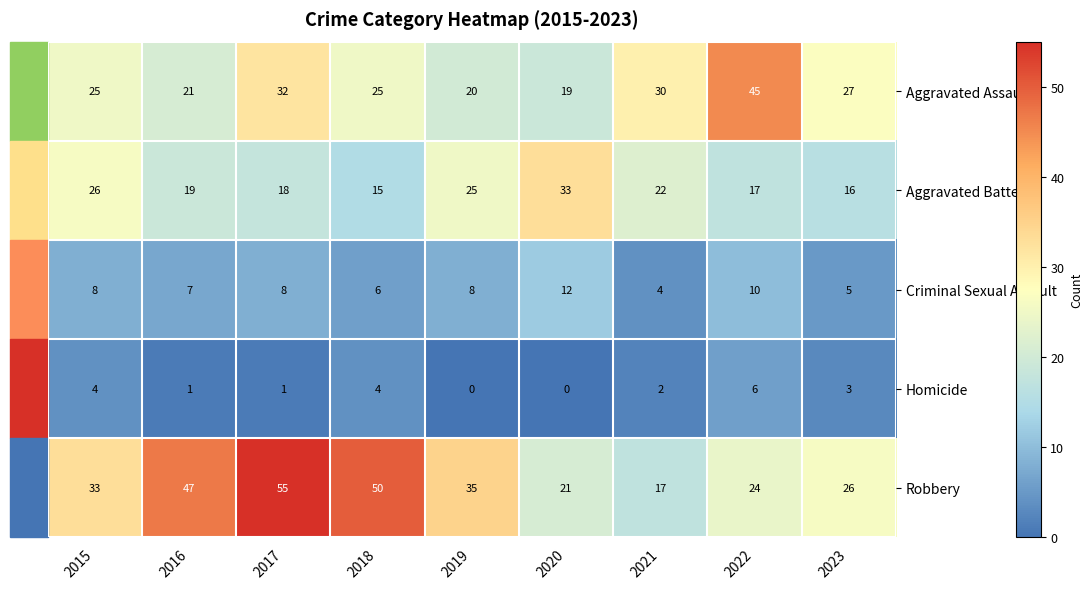

Between 2017 and 2022, which series saw the biggest shift?

Robbery